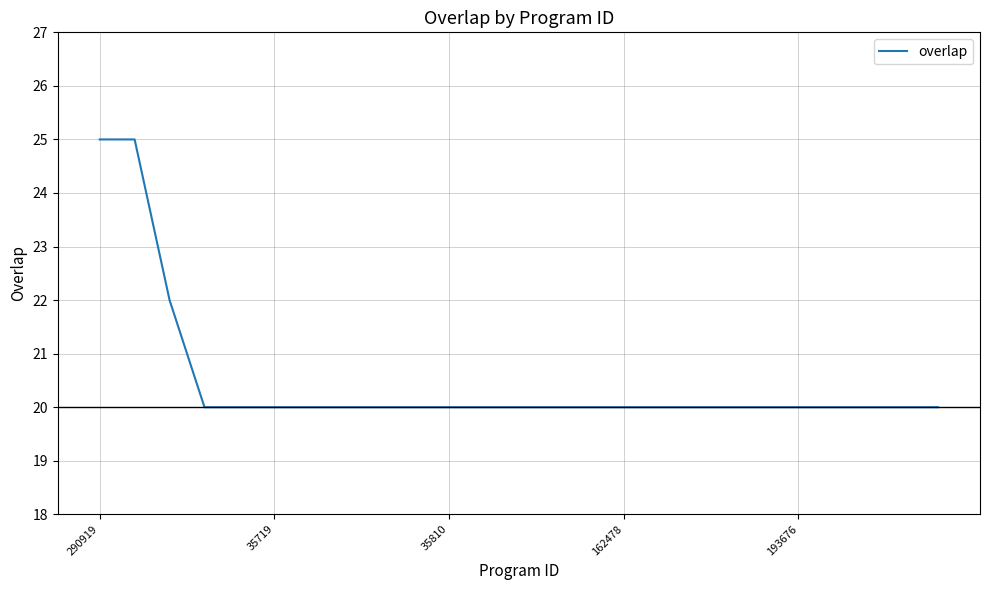

What is the difference between the maximum and minimum values?

5